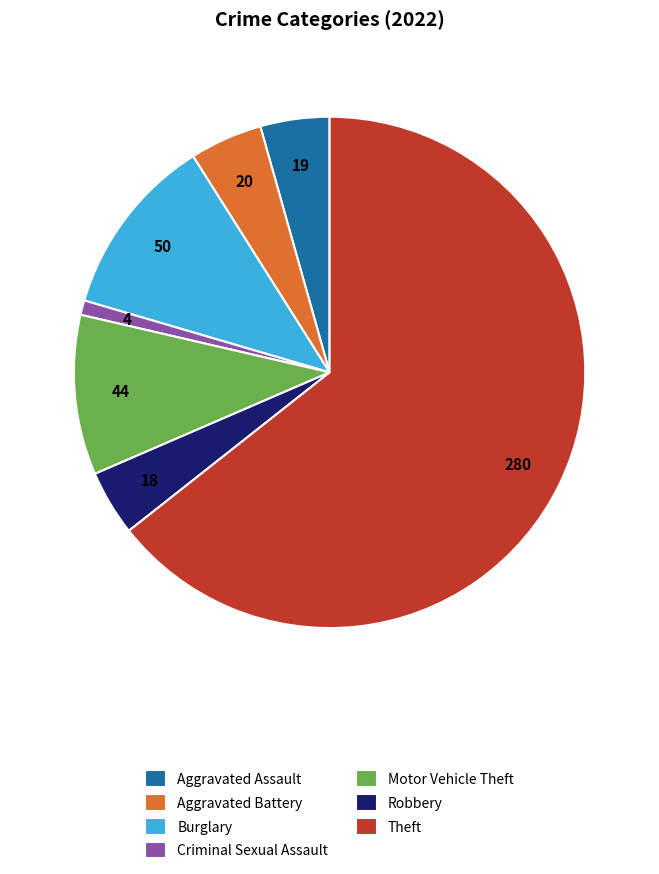

What is the largest slice in the pie chart?

Theft